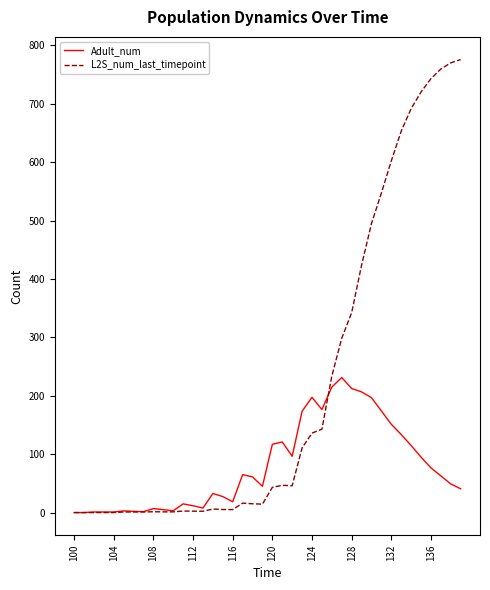

Which series ends up on top after the final intersection of L2S_num_last_timepoint and Adult_num?

L2S_num_last_timepoint